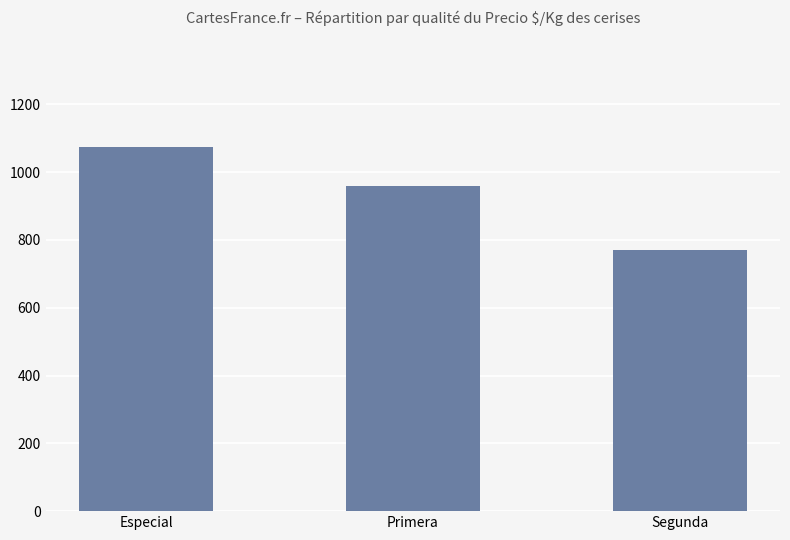

Count the values in the range 771 to 1075.

3